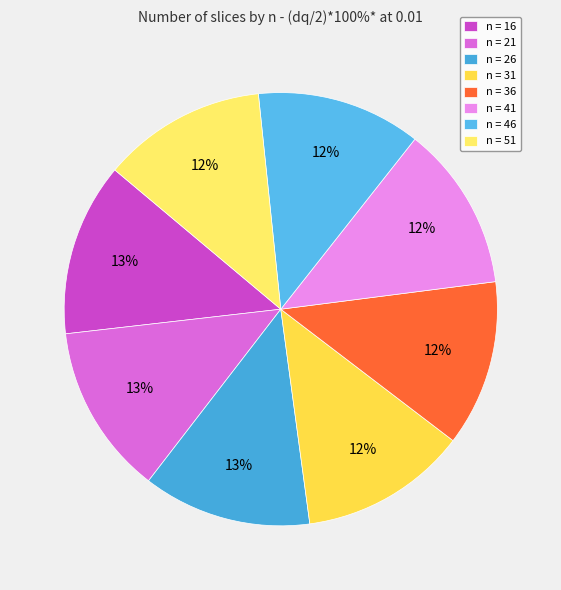

How many segments does this pie chart have?

8